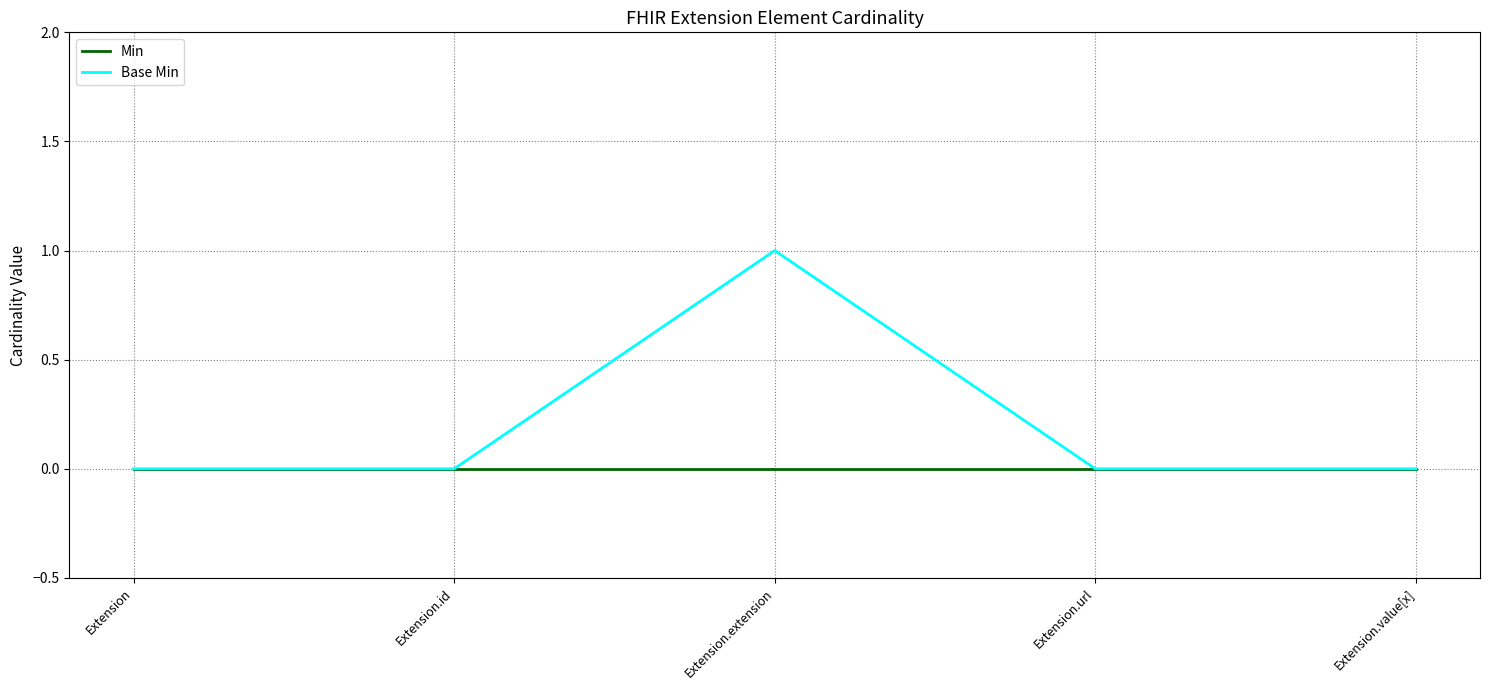

Is it true that Min equals 0 at Extension?

True